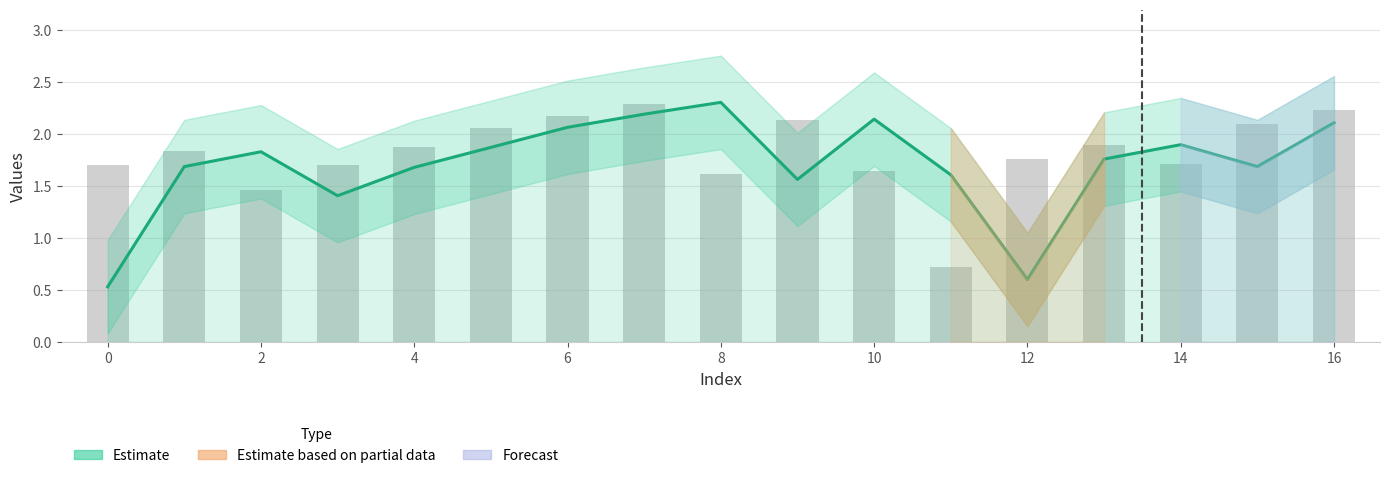

The Observed series shows 1.5 at 2. True or false?

True